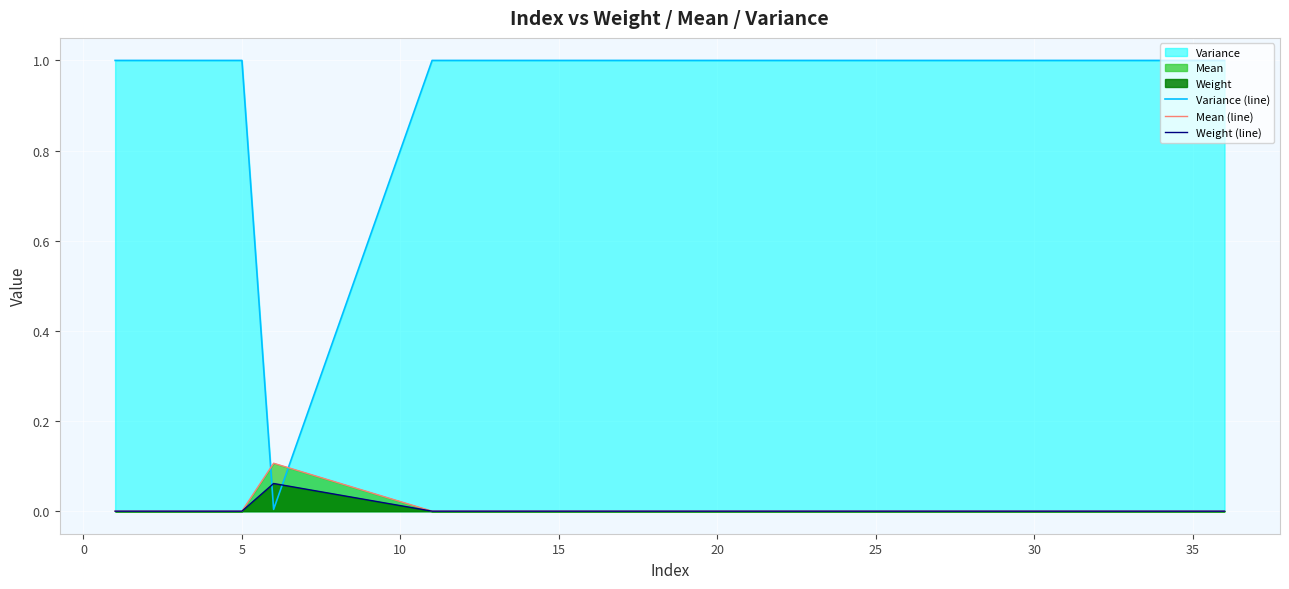

Which series has the largest total across all categories?

Variance (line)